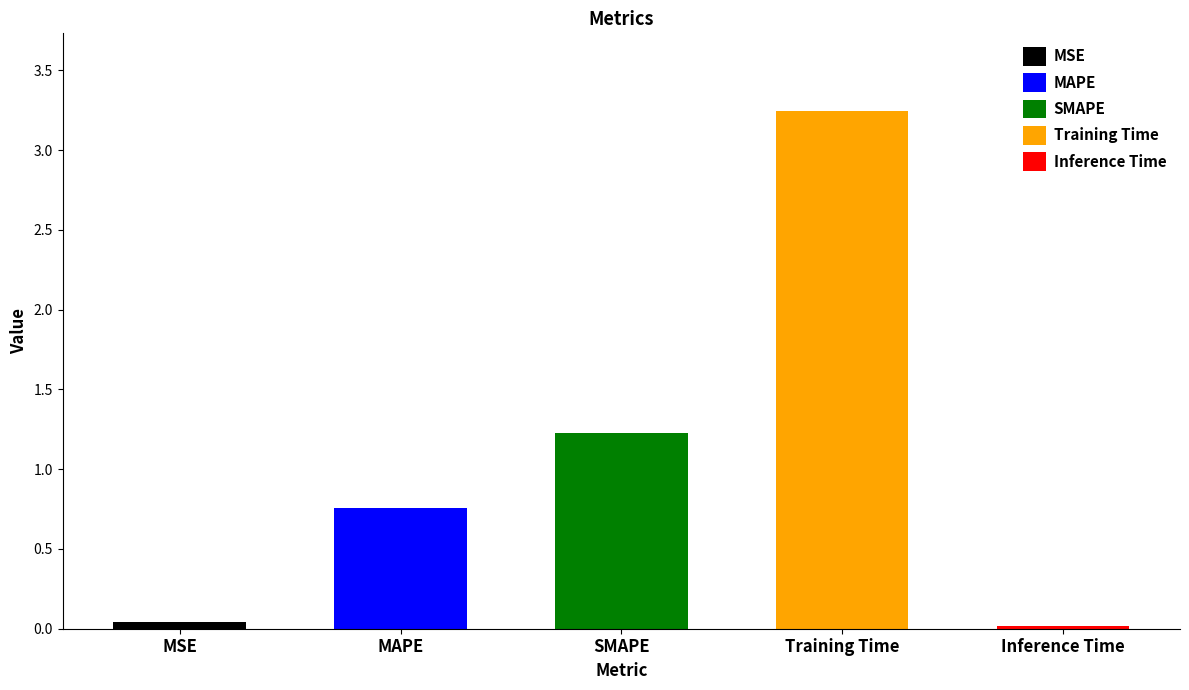

Reading right to left, transcribe all the data shown in this chart.

Inference Time=0.0	Training Time=3.2	SMAPE=1.2	MAPE=0.8	MSE=0.0